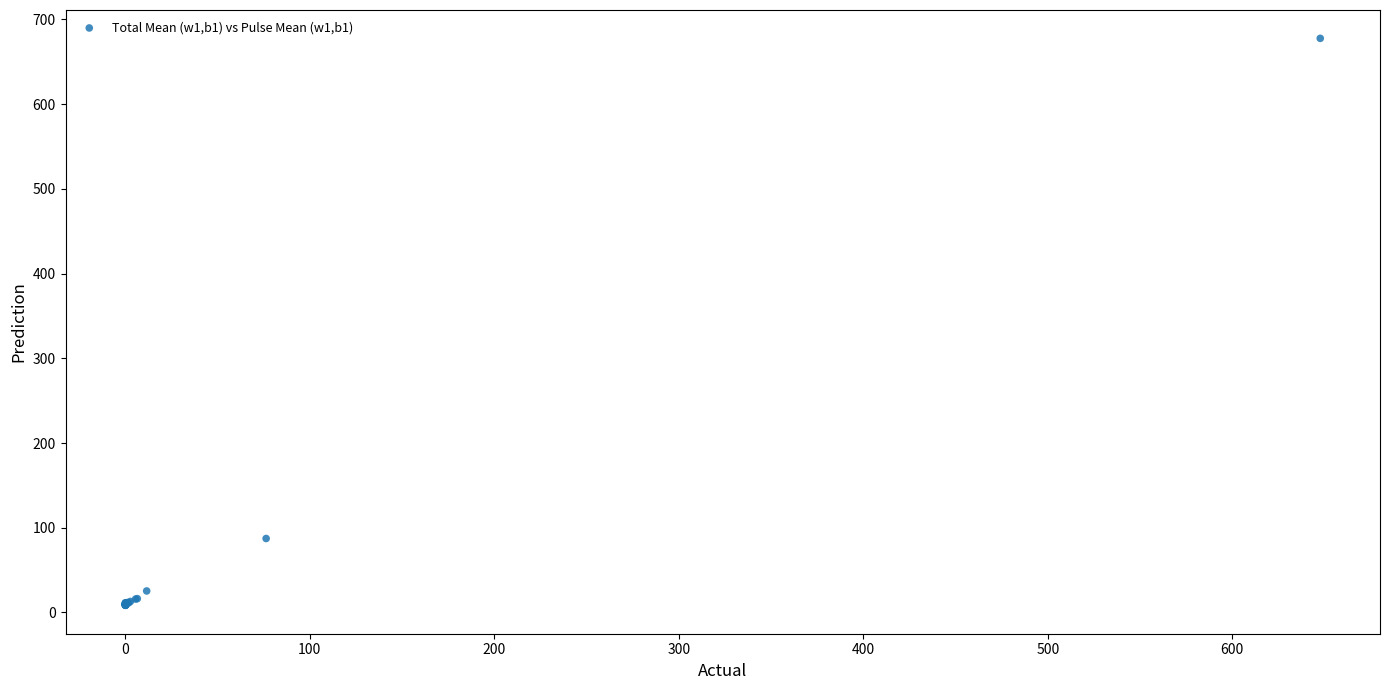

What Y value in the scatter plot is closest to 343?

87.3